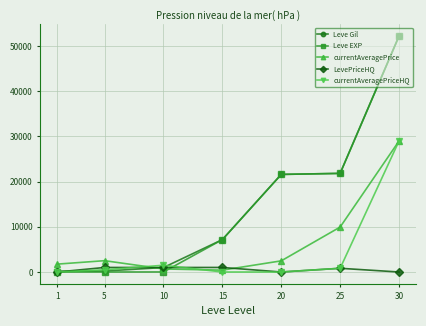

What is the sum of all Leve EXP values?

102835